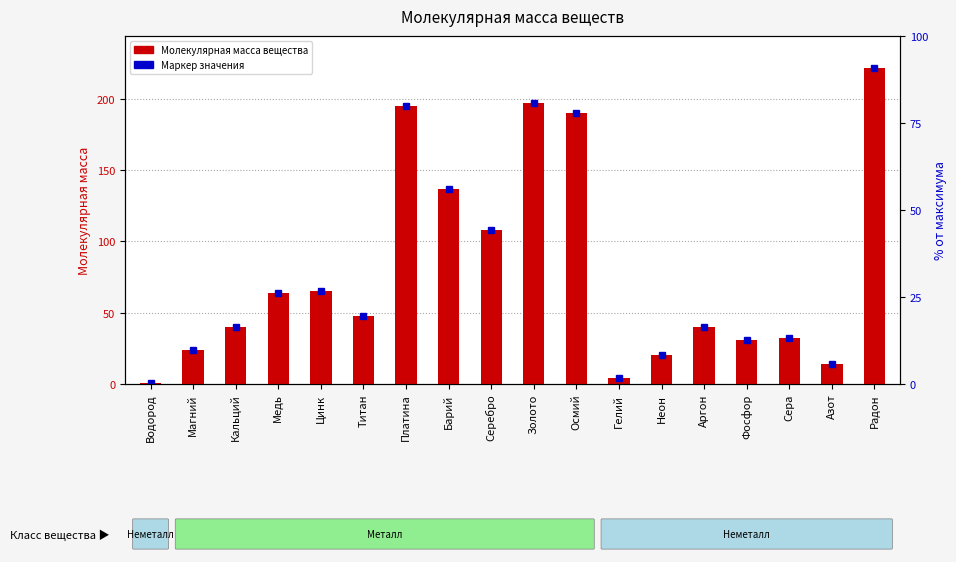

How many data points does each series have?

18